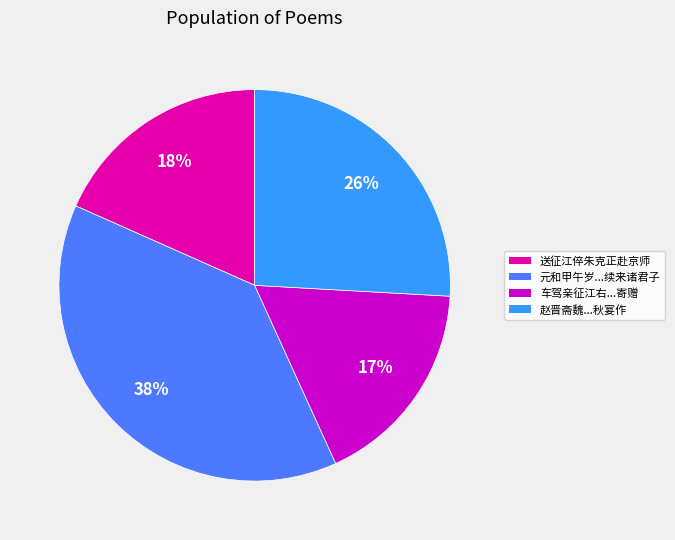

To the nearest percent, what is the average slice percentage?

25%